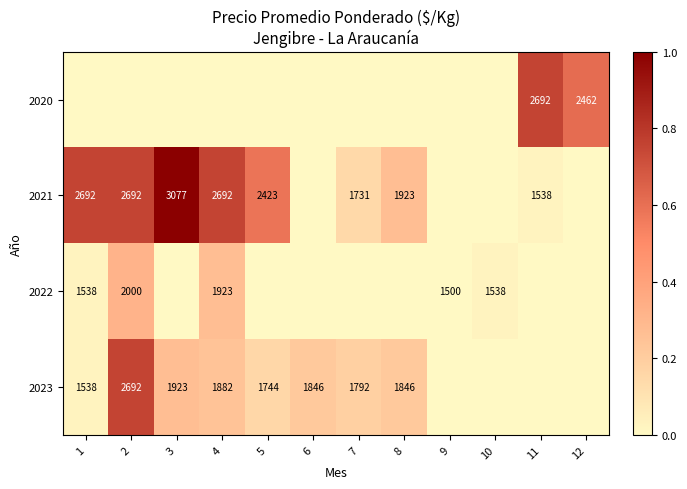

Is the value of 2021 at 11 greater than the value of 2023 at 6?

No